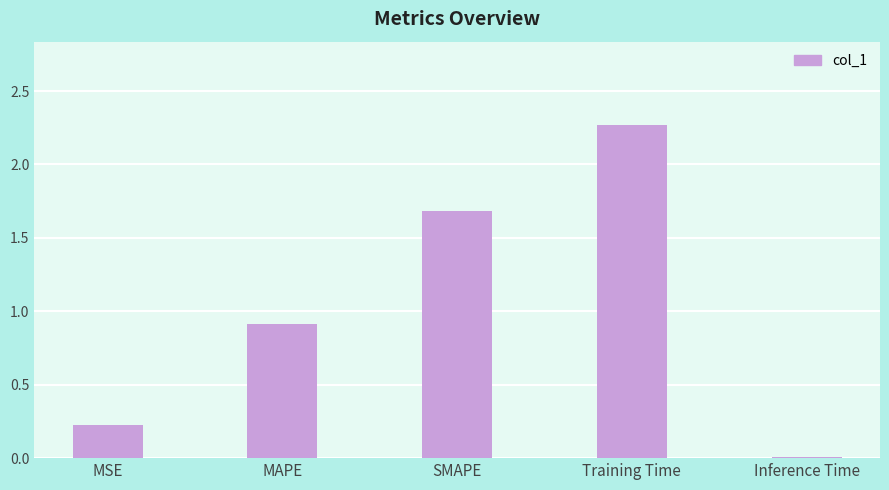

List the labels in order of value, smallest first.

Inference Time, MSE, MAPE, SMAPE, Training Time